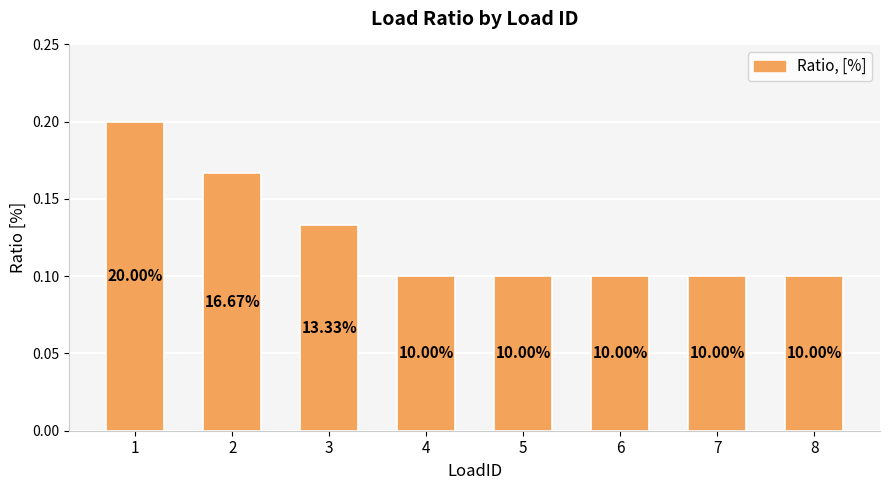

List the labels in order of value, largest first.

1, 2, 3, 4, 5, 6, 7, 8